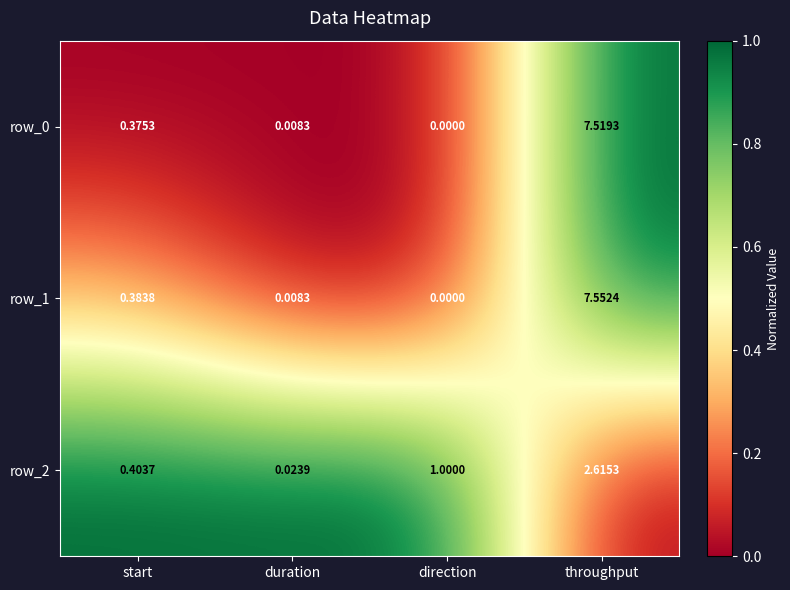

What is the average value of the row_1 series?

2.0